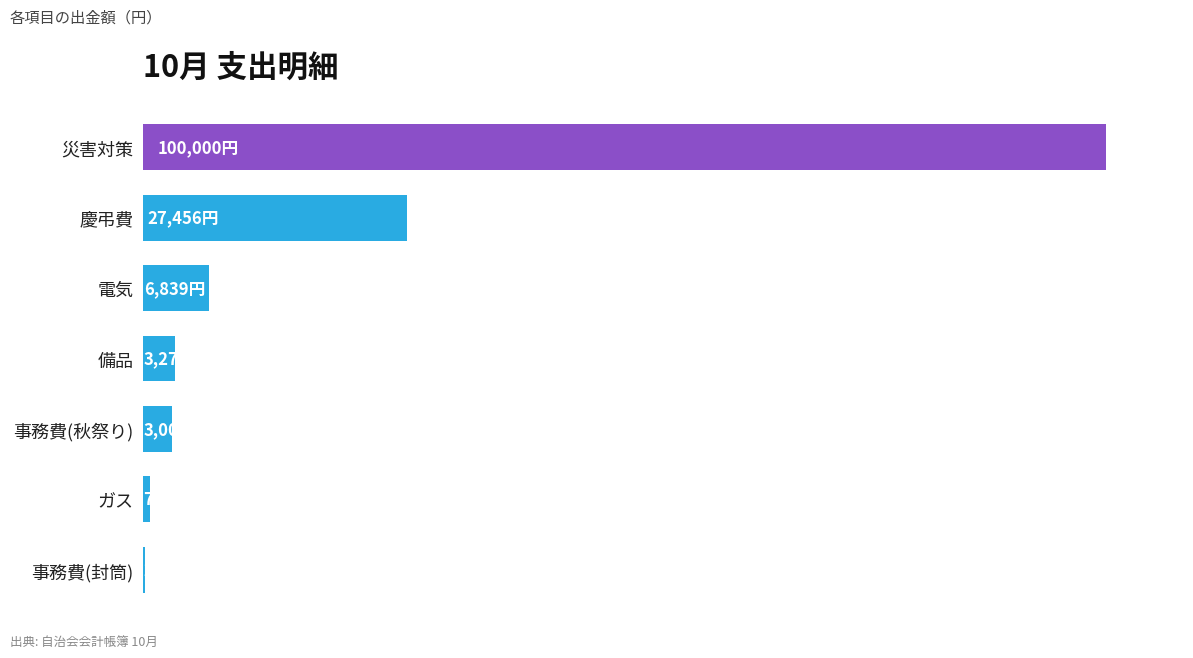

What is the maximum value shown in the chart?

100000